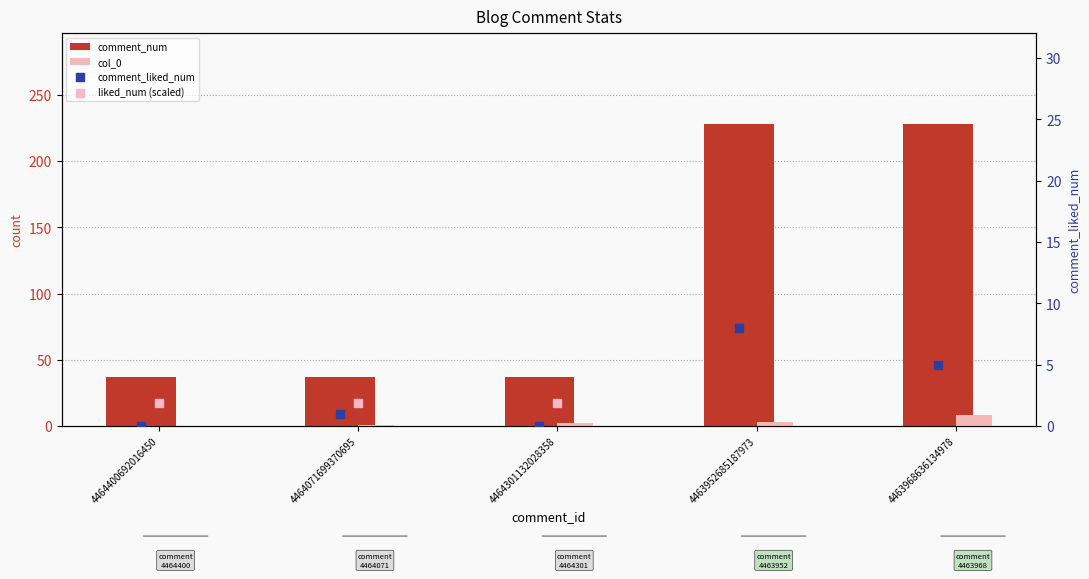

At how many categories does at least one series exceed 139?

2